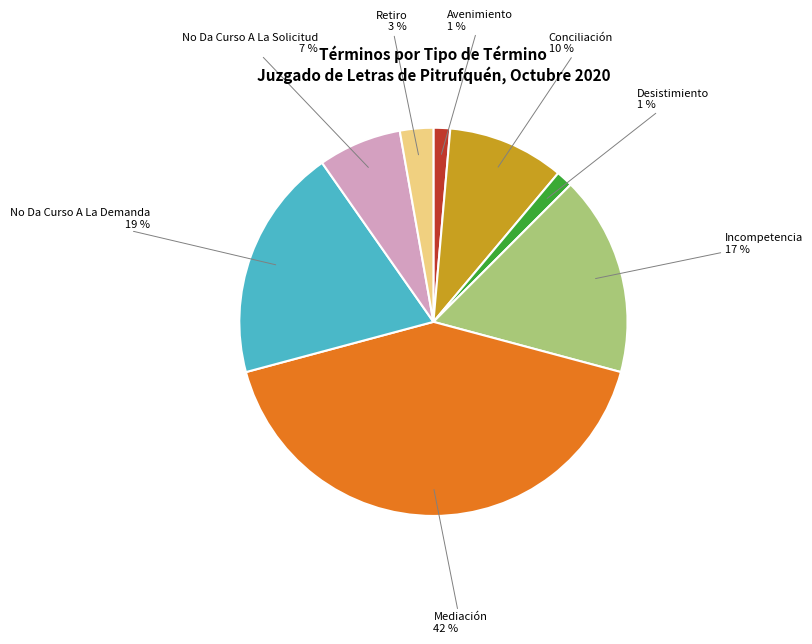

To the nearest percent, what is the average slice percentage?

12%